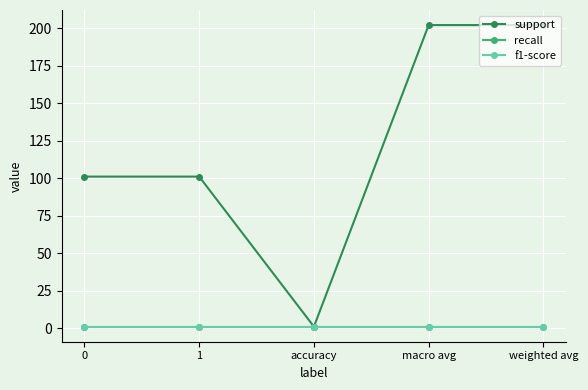

Is this an area chart (filled region under the line)?

No